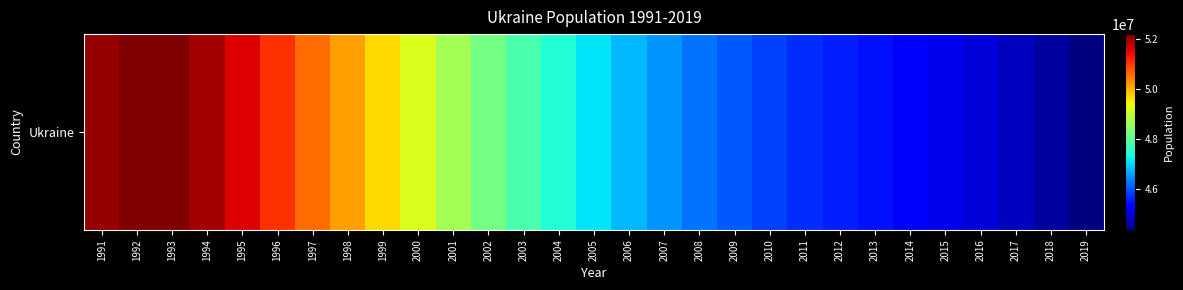

Reading right to left, extract all data points from this chart.

44386203	44622518	44831135	45004673	45154036	45272155	45489648	45593342	45706086	45870741	46053331	46258189	46509355	46787786	47105171	47451626	47812949	48202470	48662400	49176500	49674000	50144500	50594600	51057800	51512800	51921400	52179200	52150400	52000500